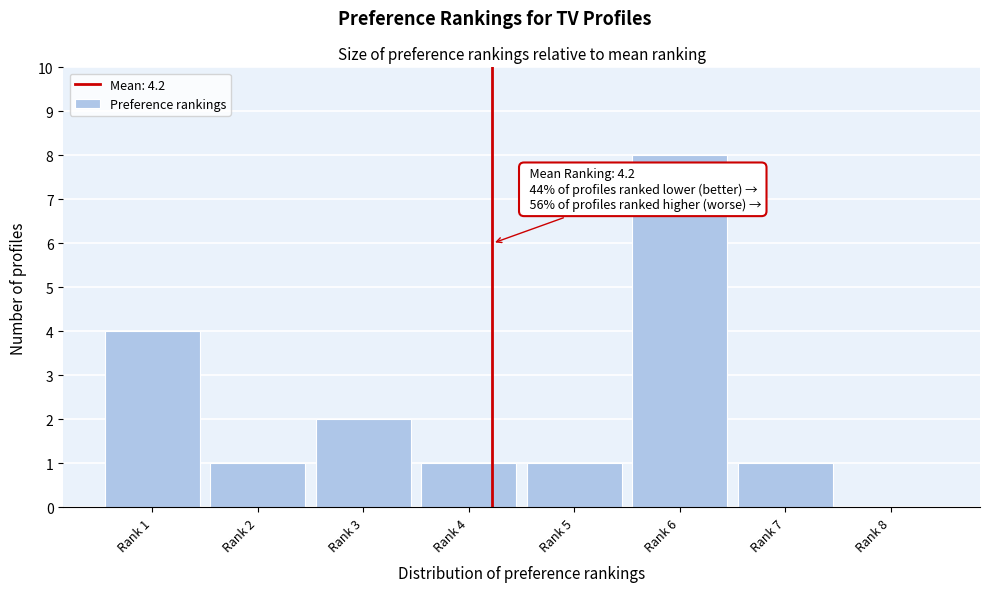

Reading right to left, what are all the values shown in this chart?

Rank 8=0	Rank 7=1	Rank 6=8	Rank 5=1	Rank 4=1	Rank 3=2	Rank 2=1	Rank 1=4